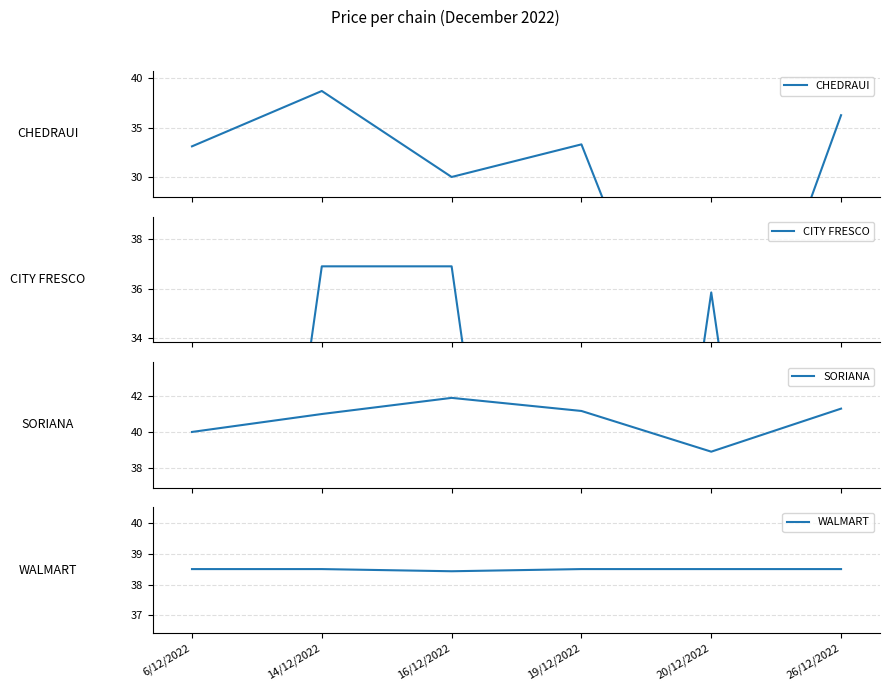

Where is the first local minimum for CITY FRESCO?

19/12/2022